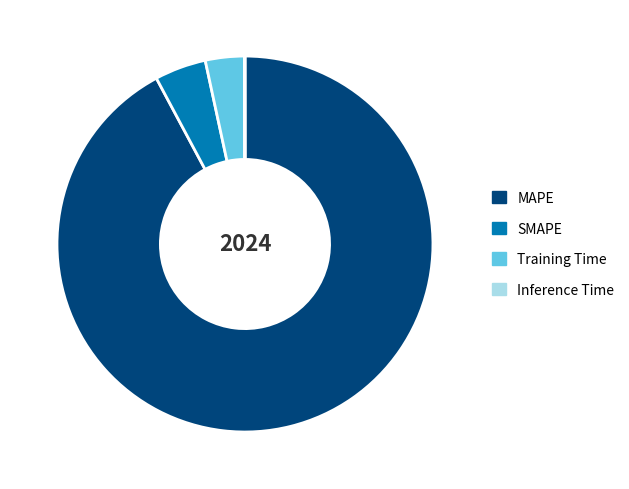

Which has a higher value, SMAPE or MAPE?

MAPE